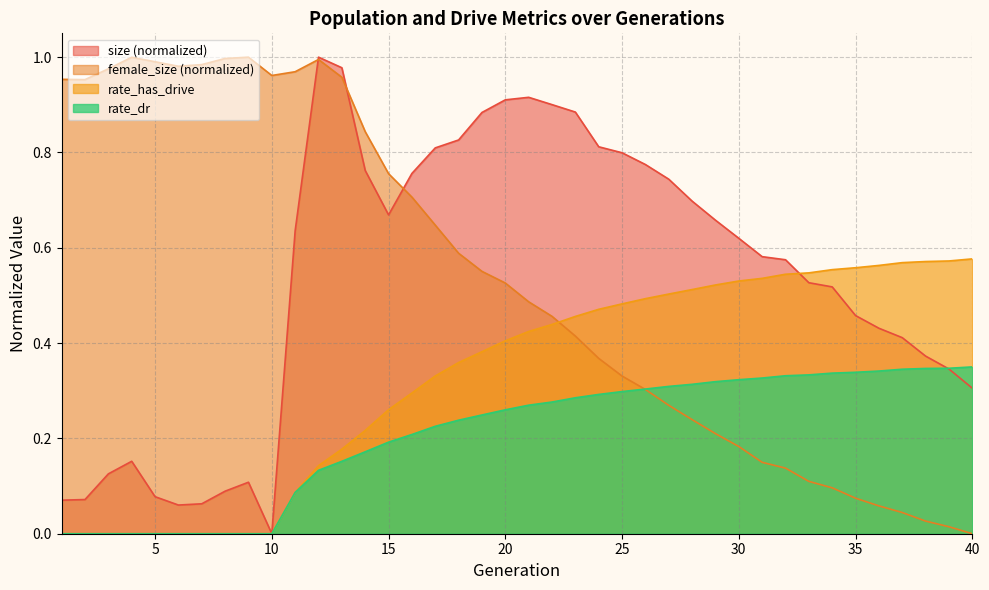

True or false: size has a value of 0.6 at 21.

False